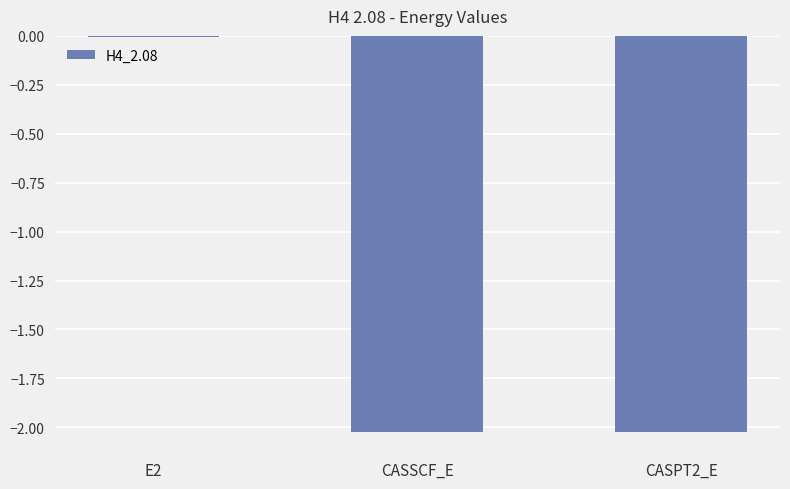

True or false: the data shows -0.0 at E2.

True